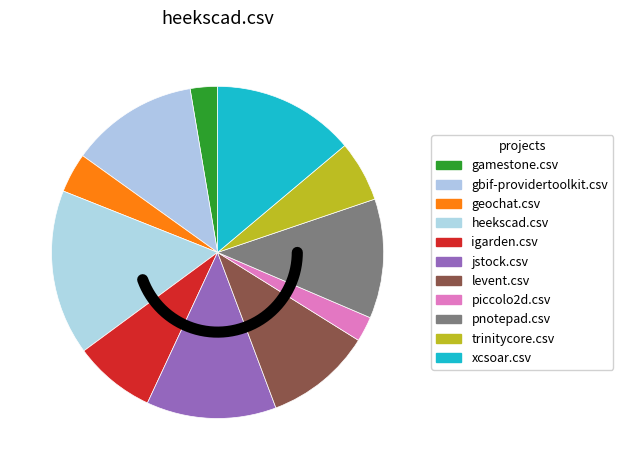

Does jstock.csv account for over 50% of the chart?

No